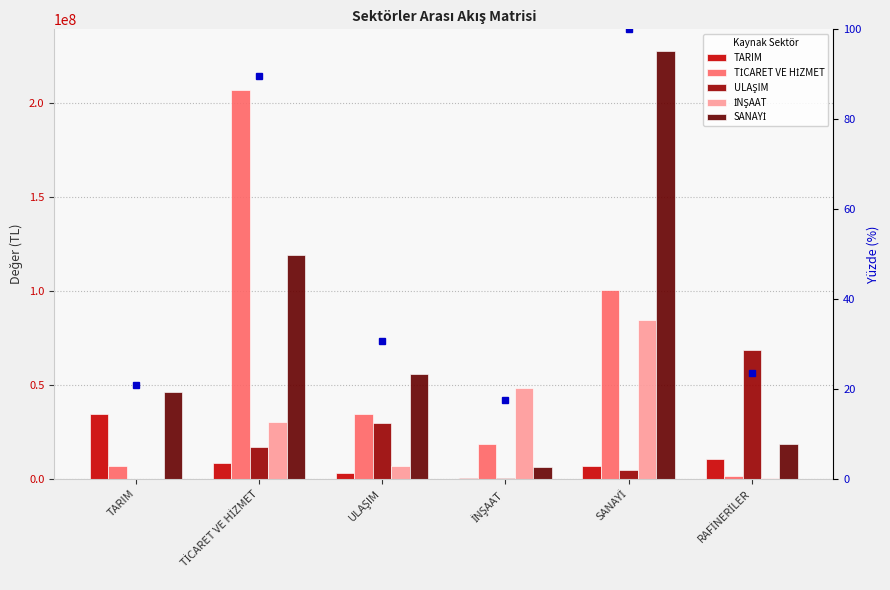

What is the label of the 1st bar from the left?

TARIM